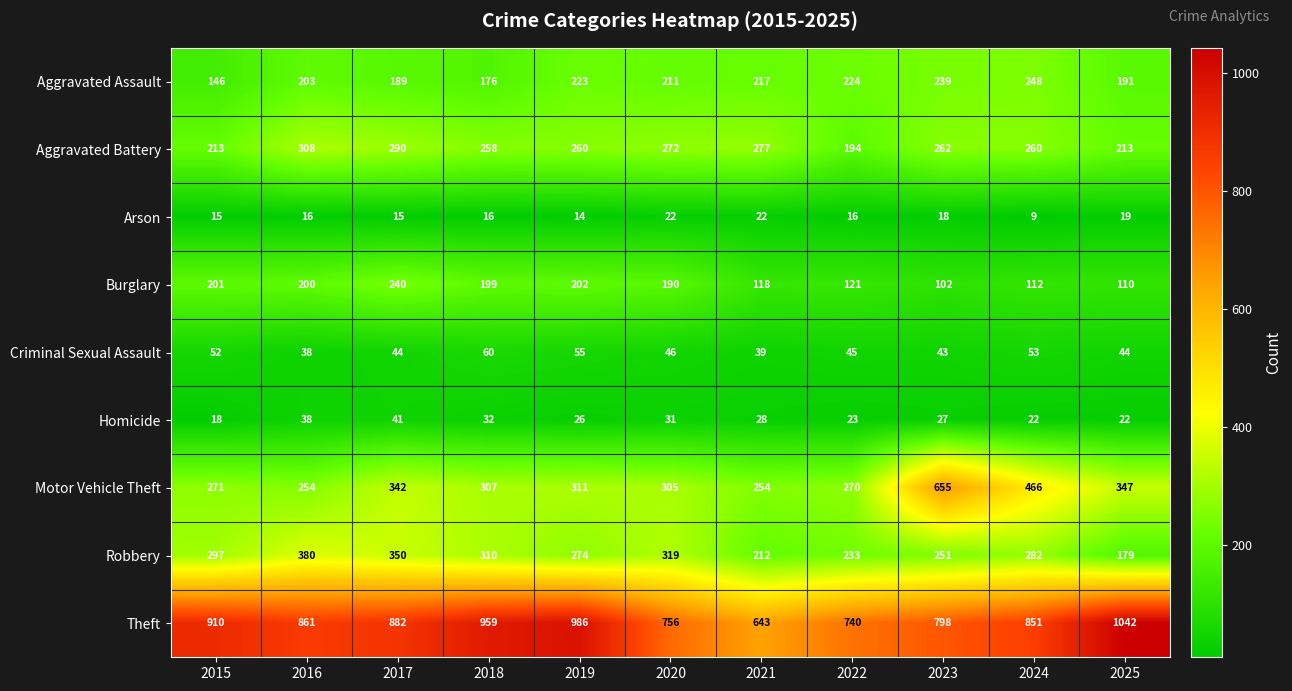

What is the total value across all series at 2018?

2317